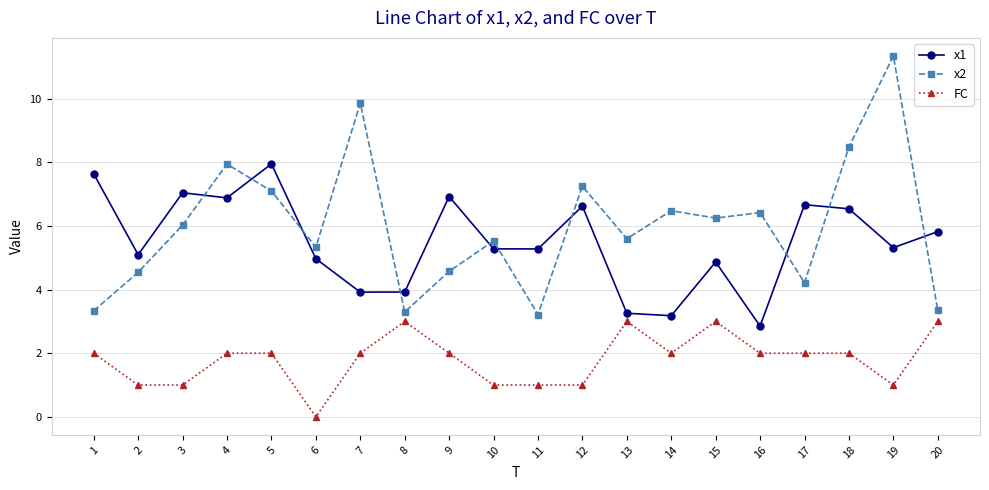

True or false: x2 and FC cross at least once.

False